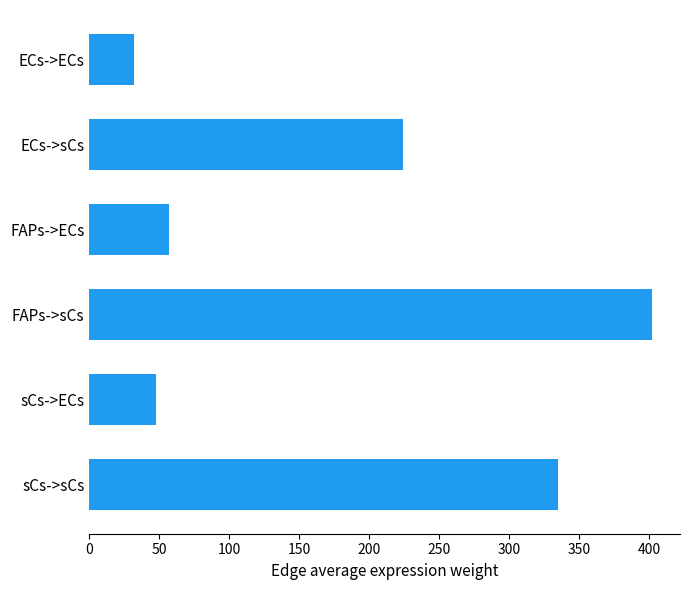

How many series are shown in this chart?

1